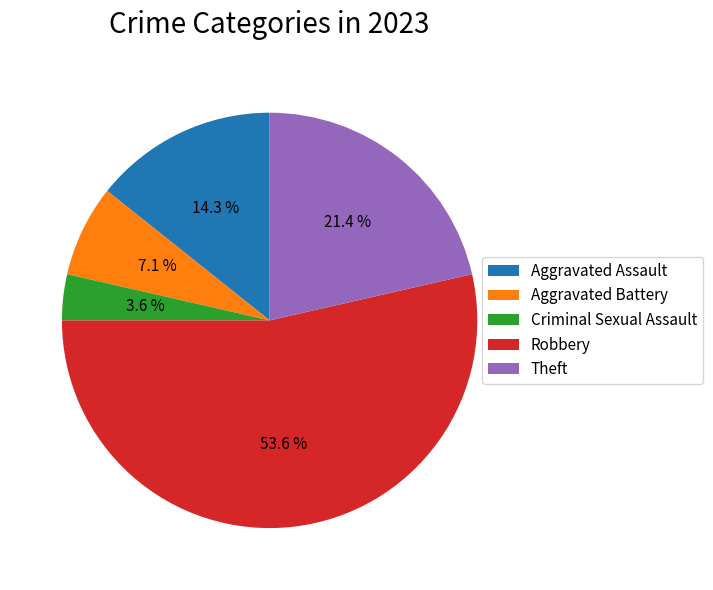

Between Theft and Aggravated Assault, which is larger?

Theft